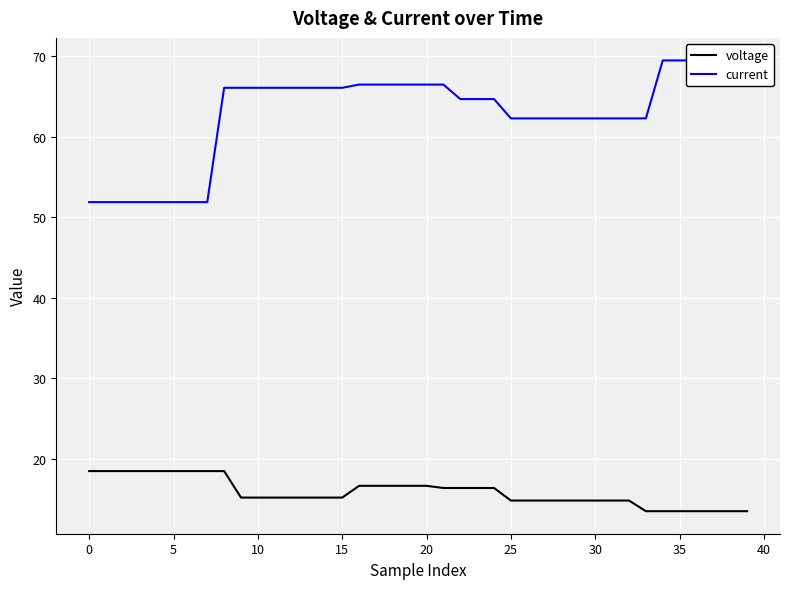

At 39, list the series in order from smallest to largest.

voltage, current